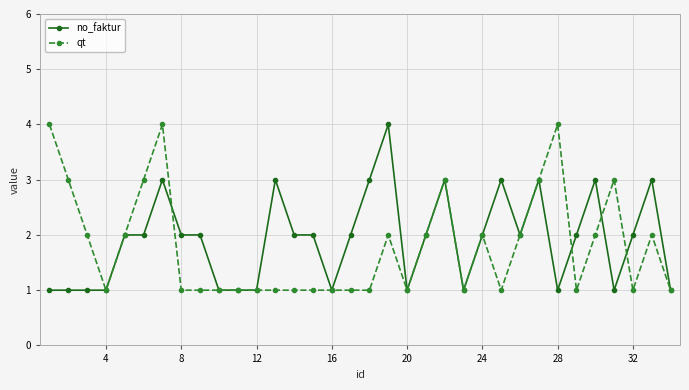

What is the value of the no_faktur point at the 22nd from the left?

3